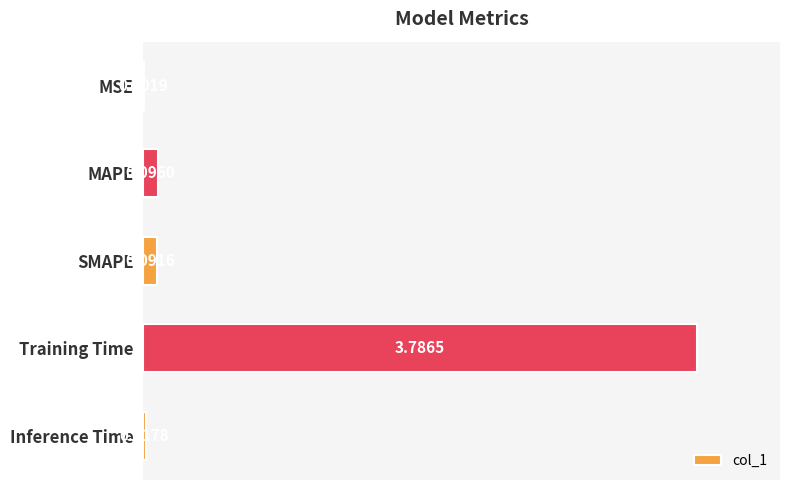

At which label is the value closest to 1?

MAPE